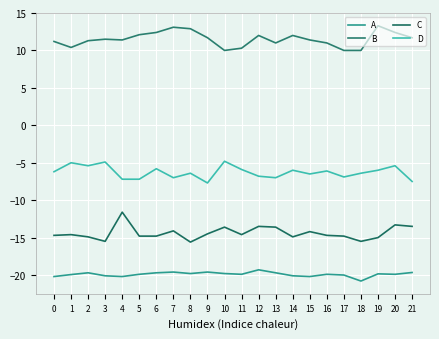

At which category does the chart reach its peak across all series?

19